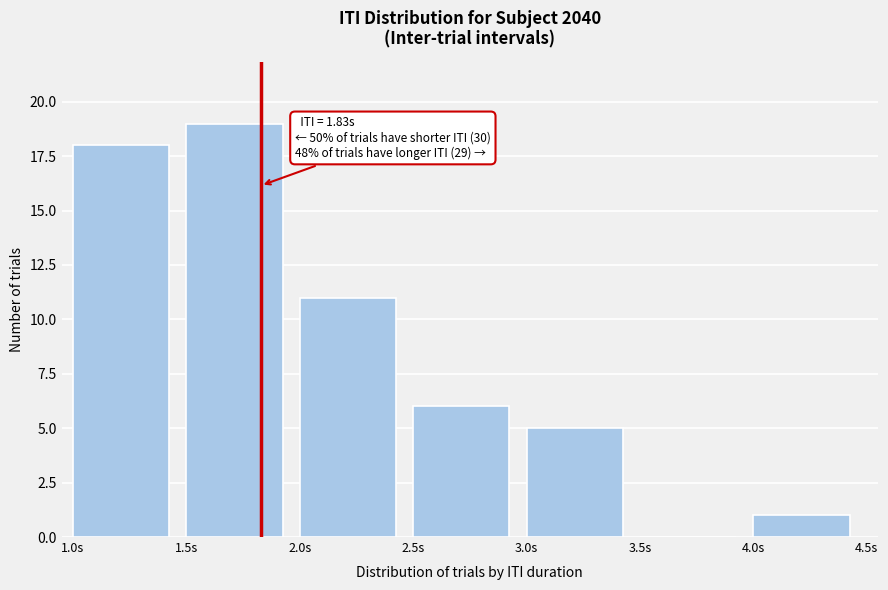

Over which range of the x-axis is the bar tallest?

1.5 to 2.0